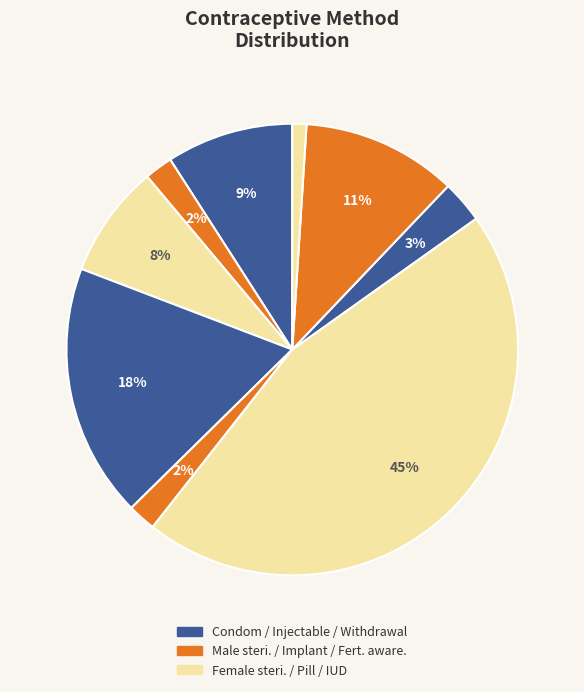

To the nearest percent, what is the average slice percentage?

11%